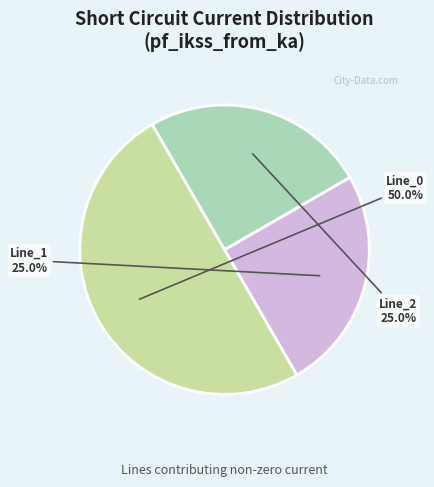

What percentage do Line_0 and Line_1 together represent?

75.0%